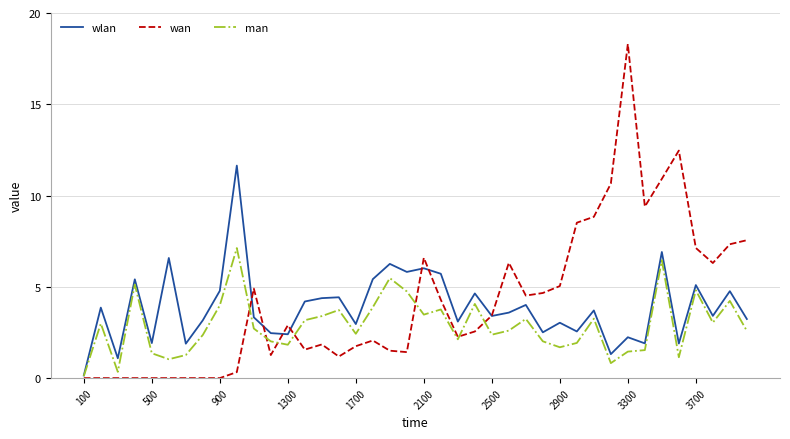

What is the greatest value displayed?

18.3